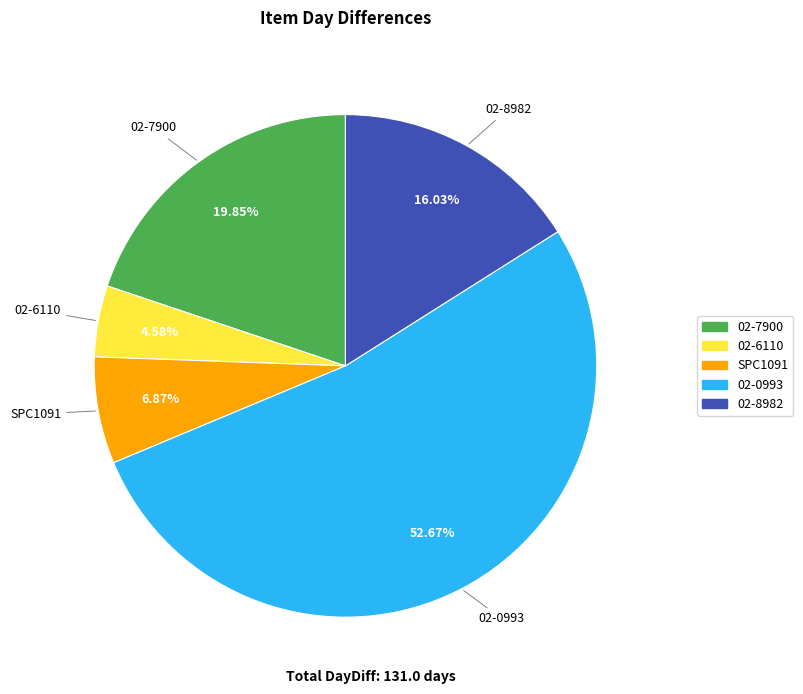

Which slice represents more than half of the pie?

02-0993